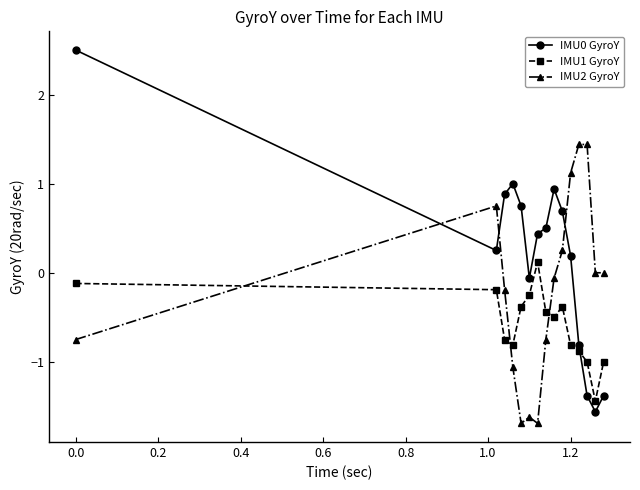

What is the greatest value displayed?

2.5